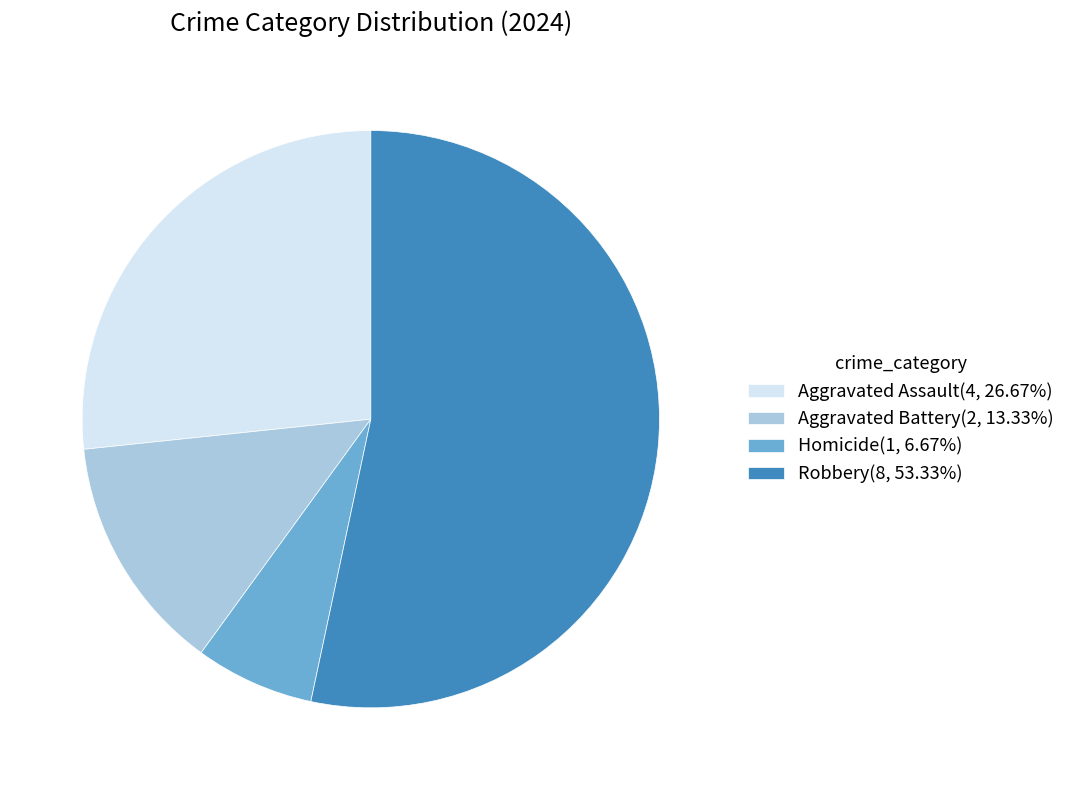

Is there a majority slice in this chart?

Yes